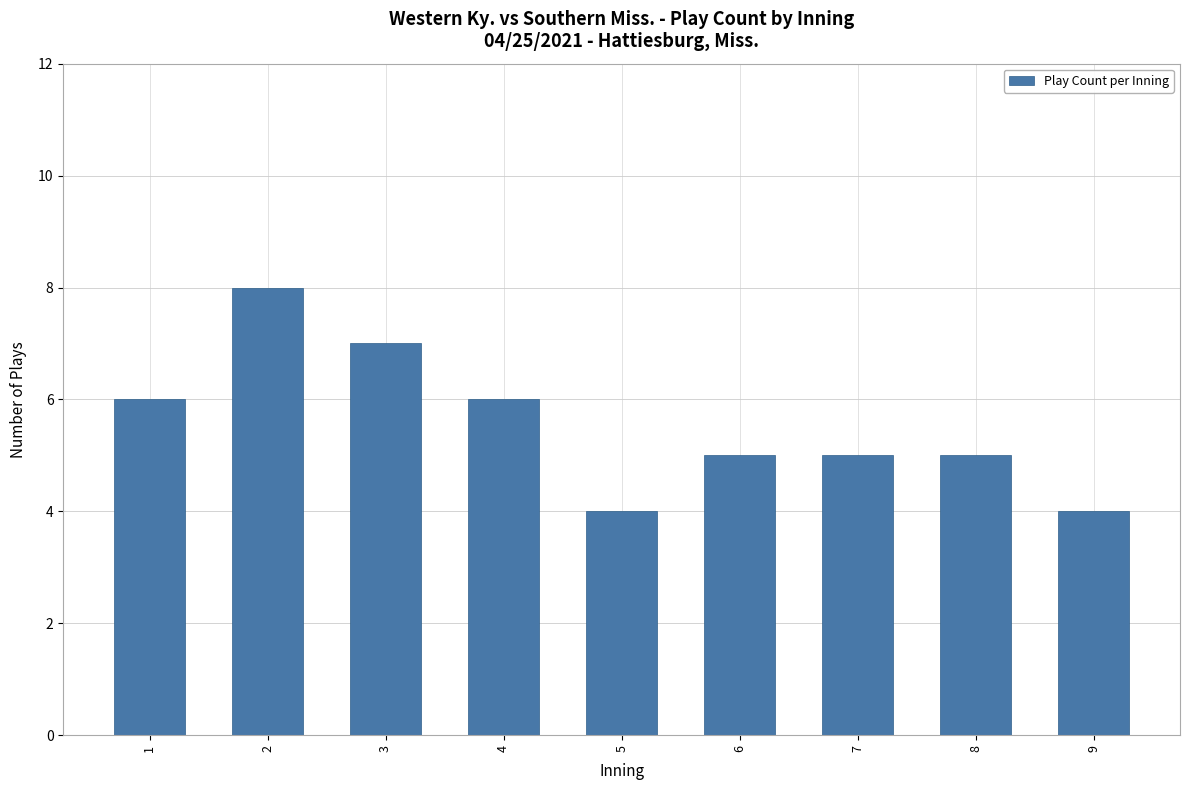

Is it true that the value at 3 is 7?

True